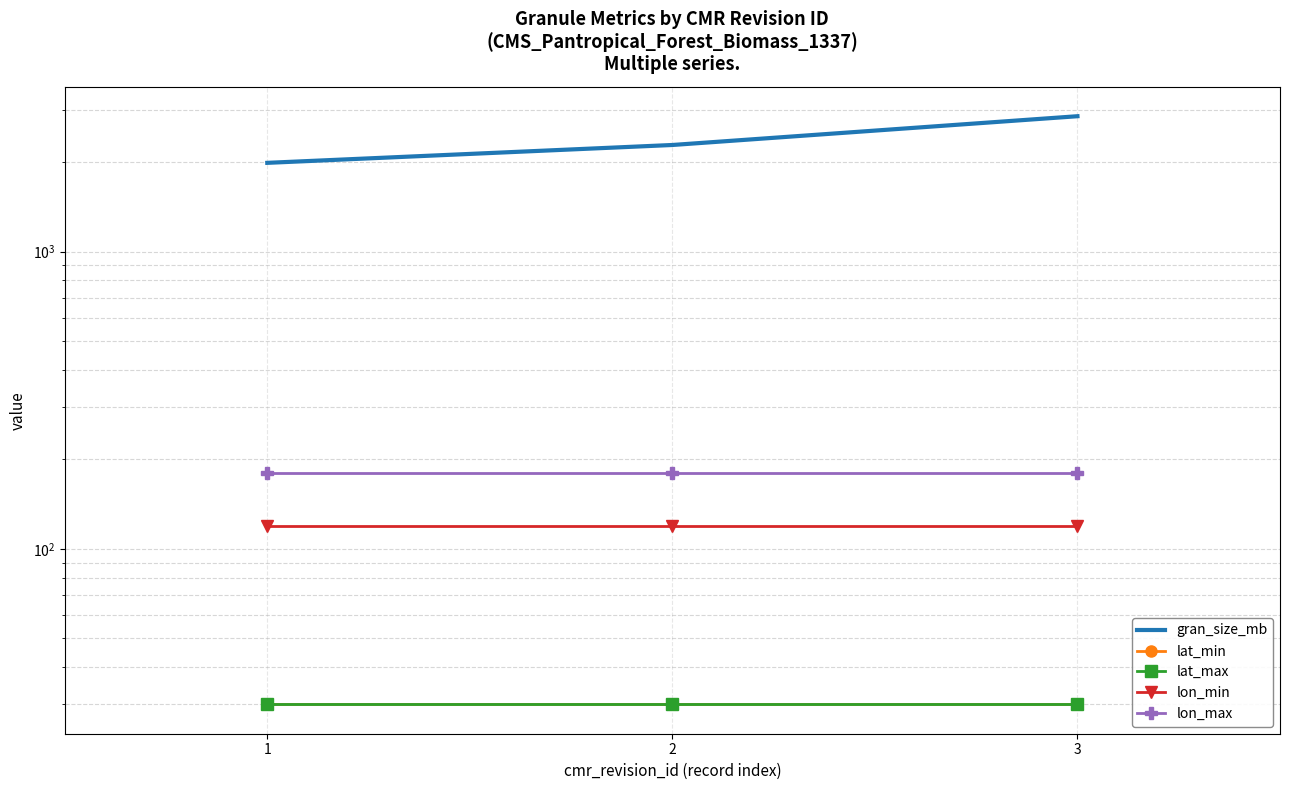

The lat_min series shows 30.0 at 3. True or false?

True